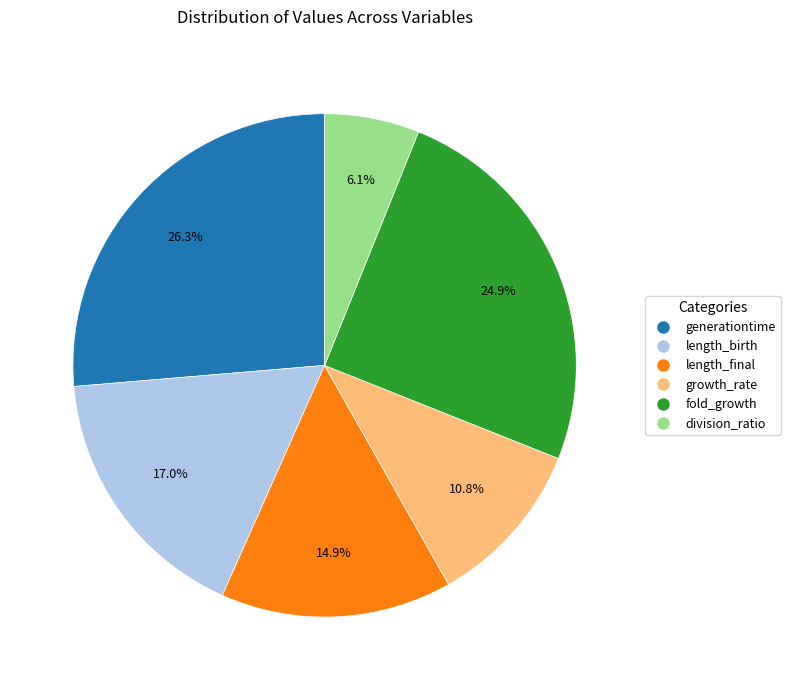

How many segments does this pie chart have?

6